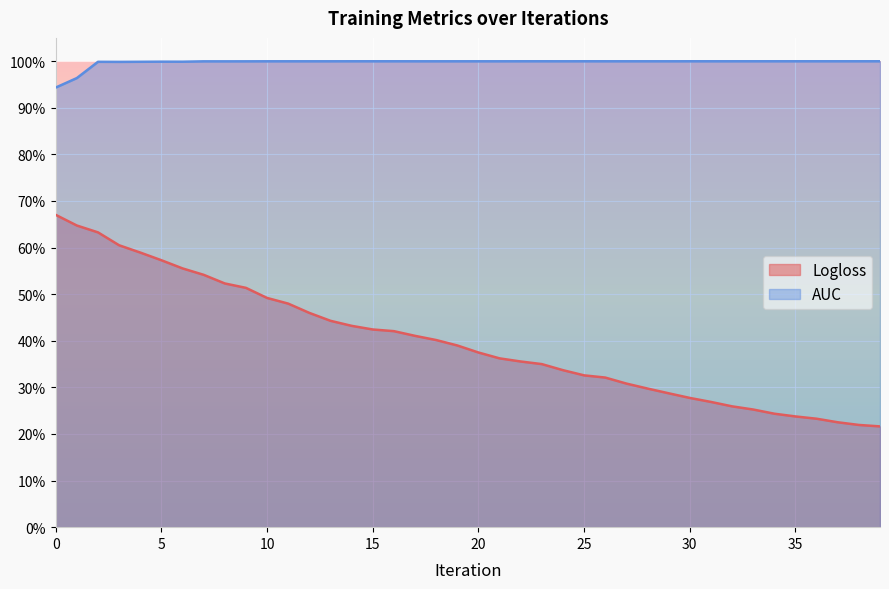

Rank the series by their average value, from lowest to highest.

Logloss, AUC